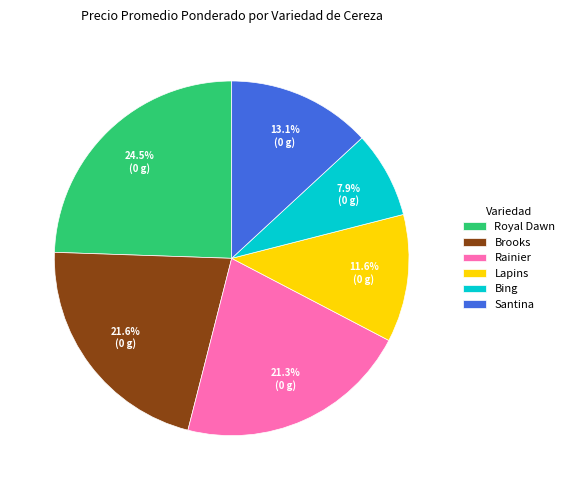

Which category has the smallest portion of the pie?

Bing